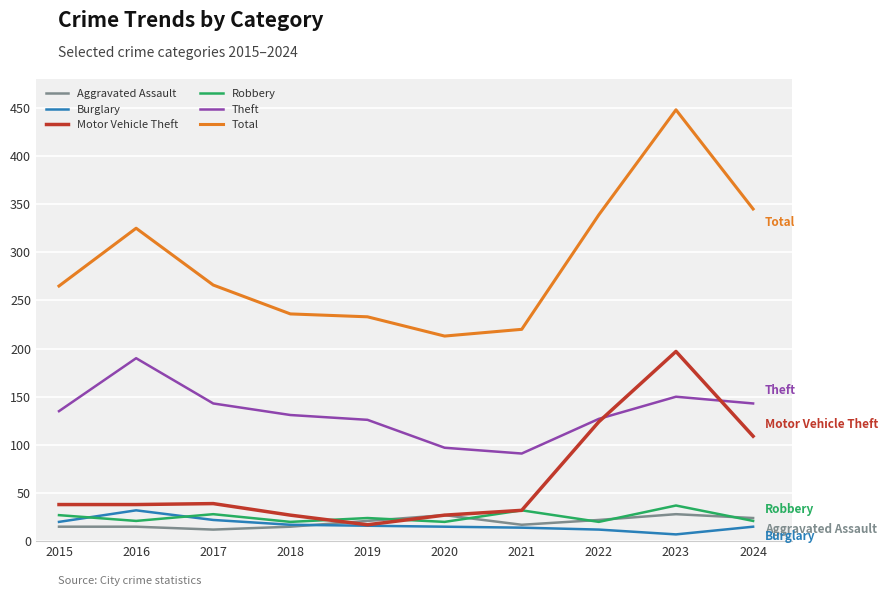

Is it true that Theft equals 127 at 2022?

True